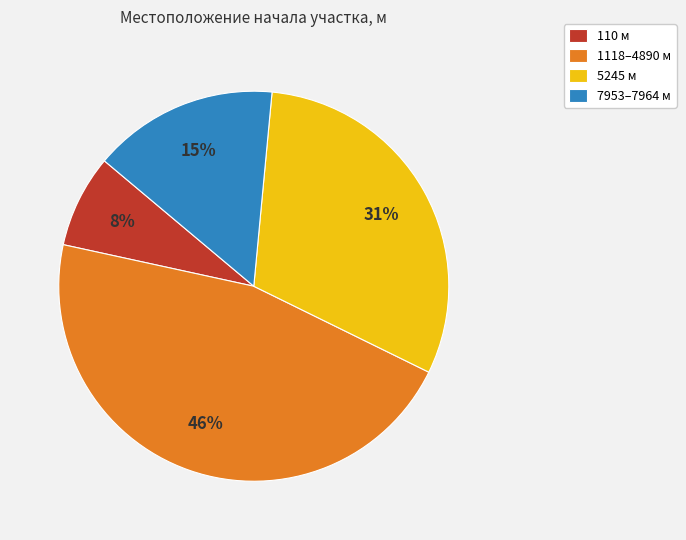

Is there a majority slice in this chart?

No